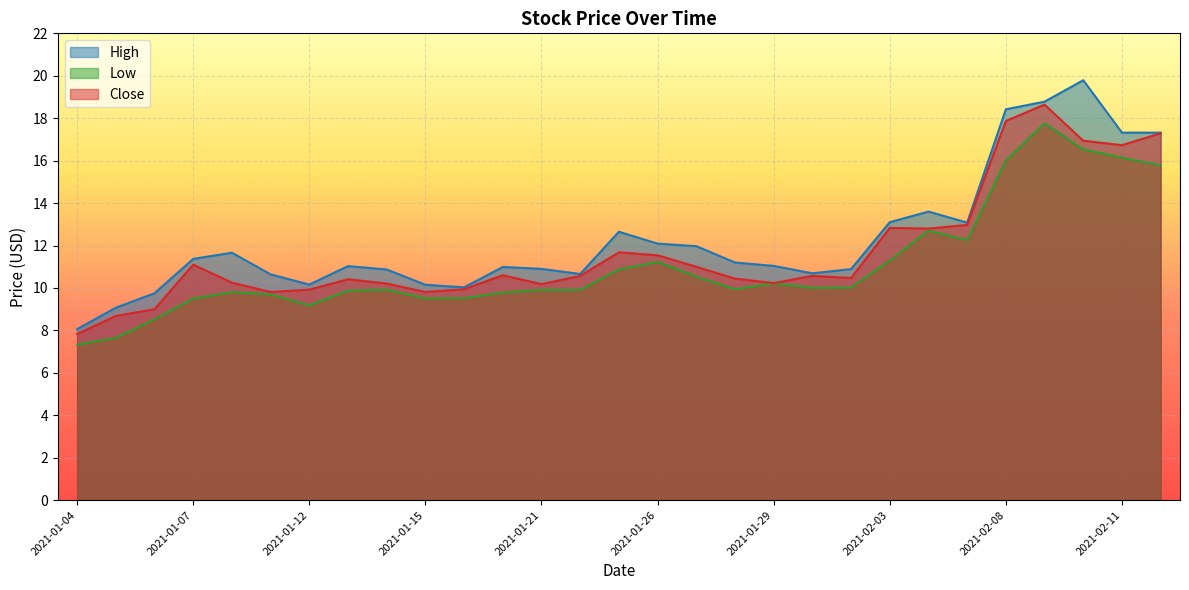

At which category is the sum across all series the highest?

2021-02-09